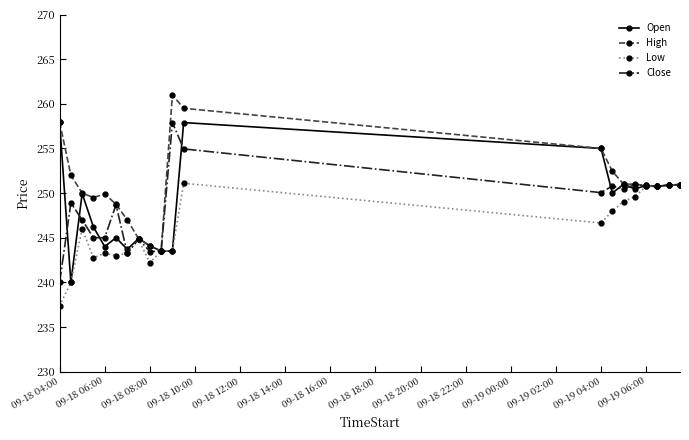

What is the highest value of the High series?

261.0